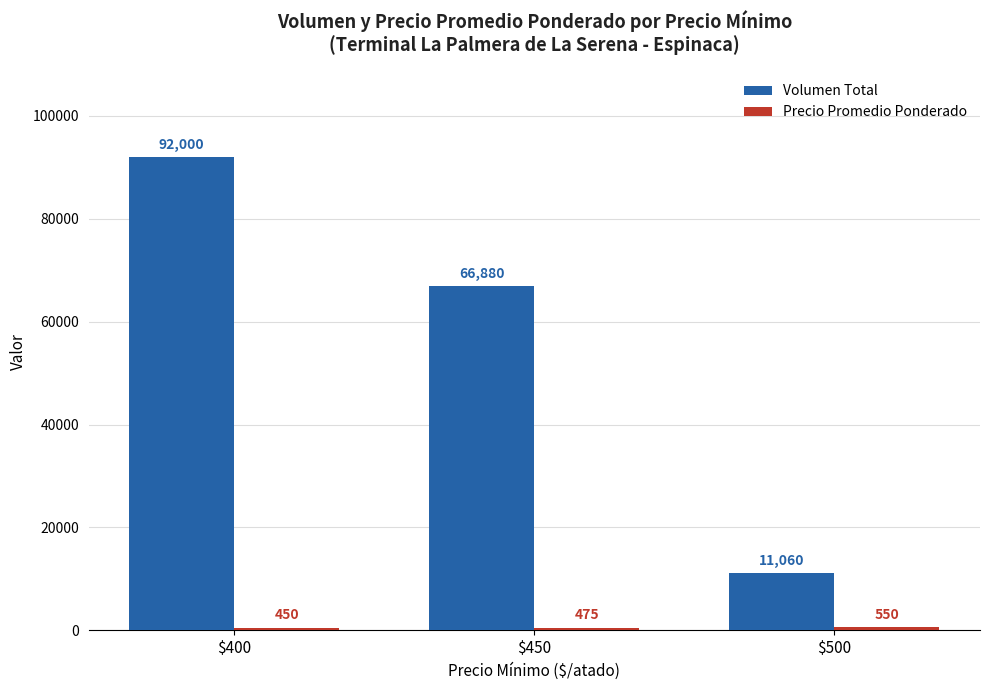

Are the bars horizontal?

No